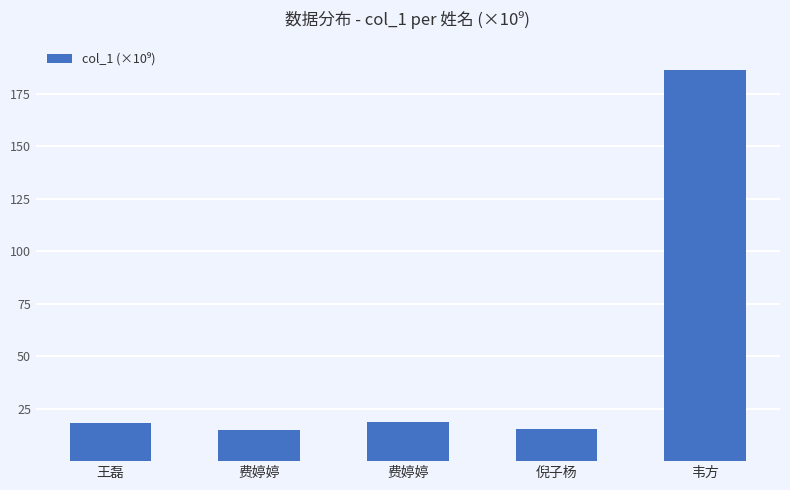

How many values are below 18?

2